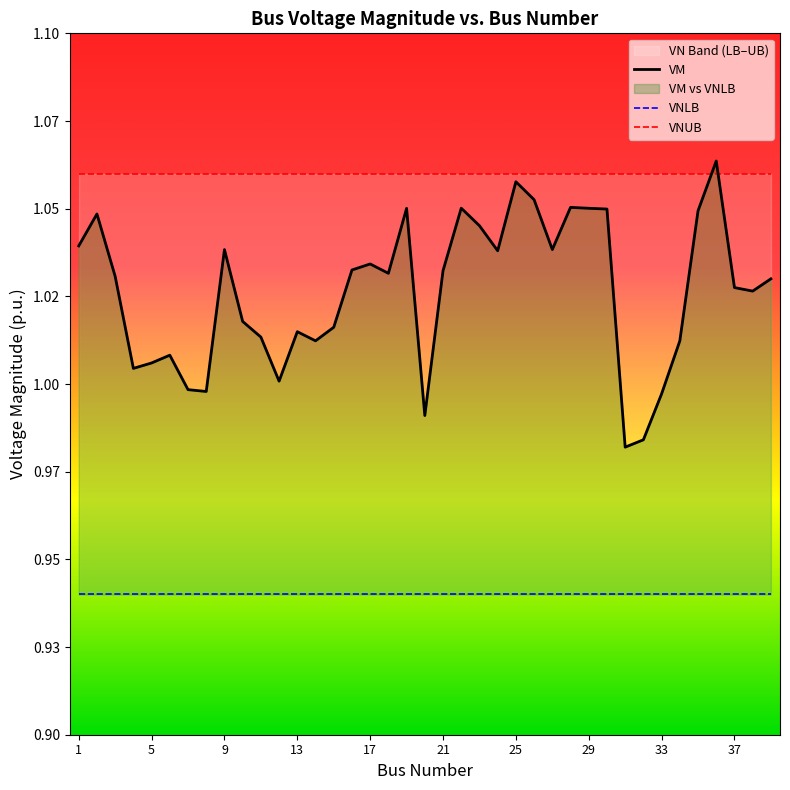

How many data points does each series have?

39